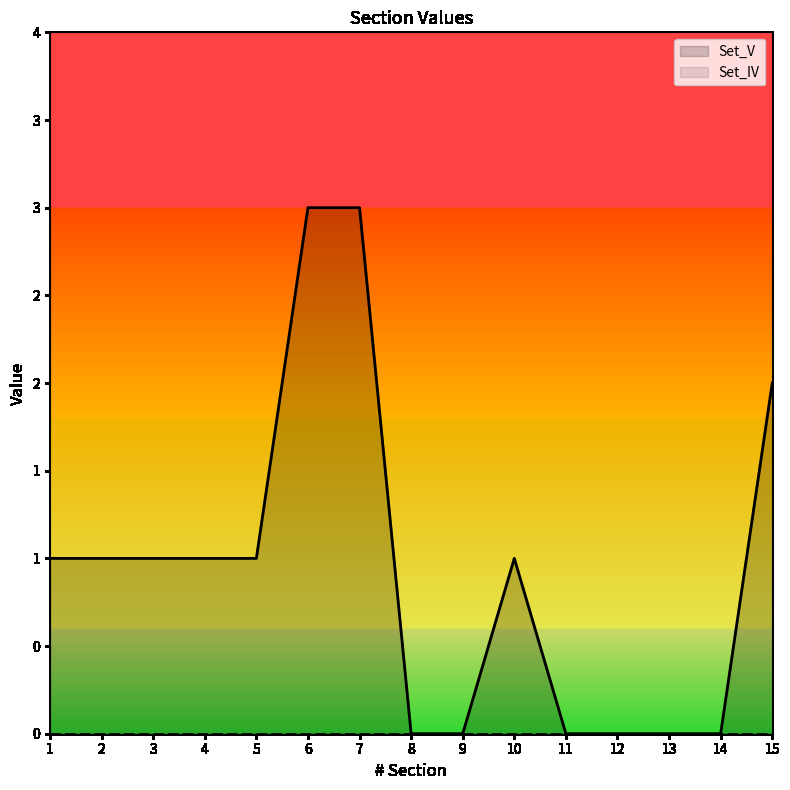

Reading left to right, list all the values displayed in this chart.

1=1	2=1	3=1	4=1	5=1	6=3	7=3	8=0	9=0	10=1	11=0	12=0	13=0	14=0	15=2